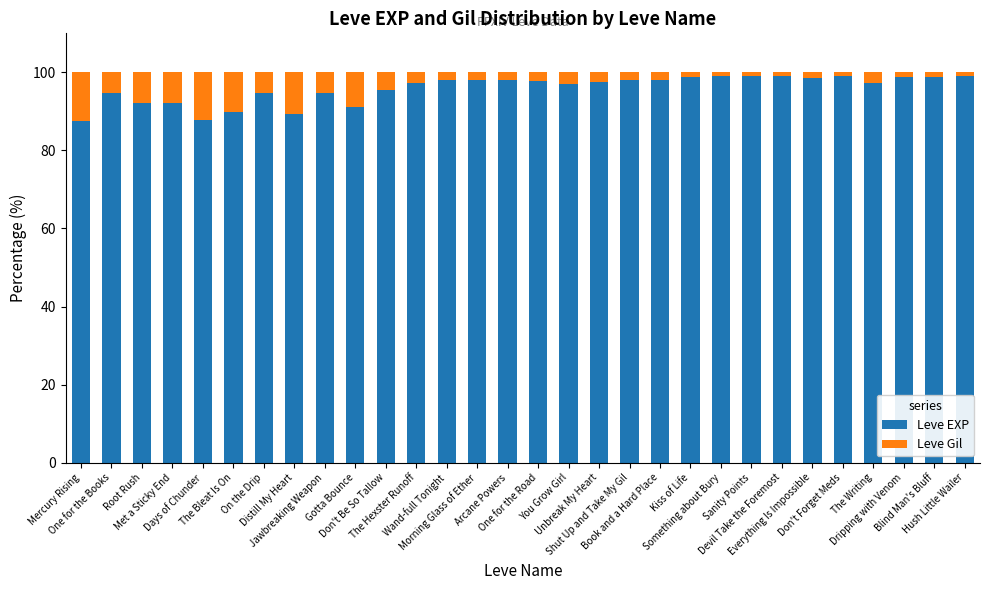

How many bars are there in total?

30